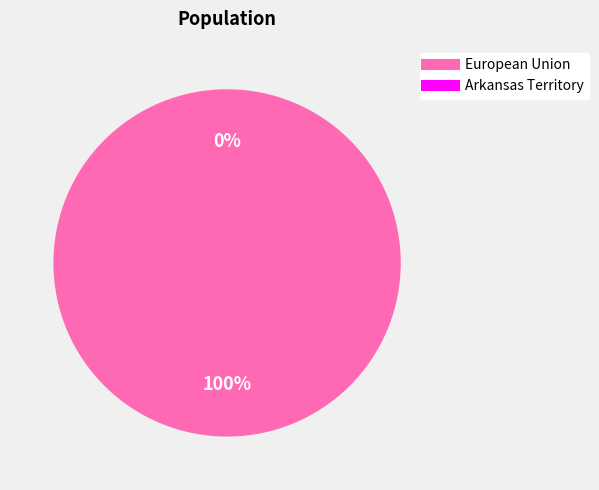

Does any single category account for the majority?

Yes